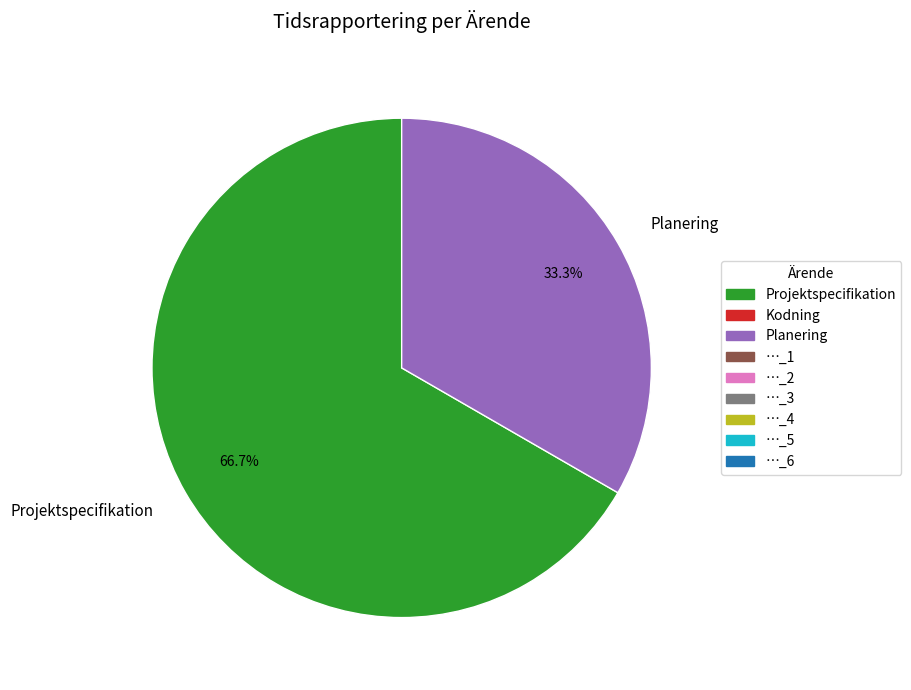

Is there any slice that represents more than half of the pie?

Yes